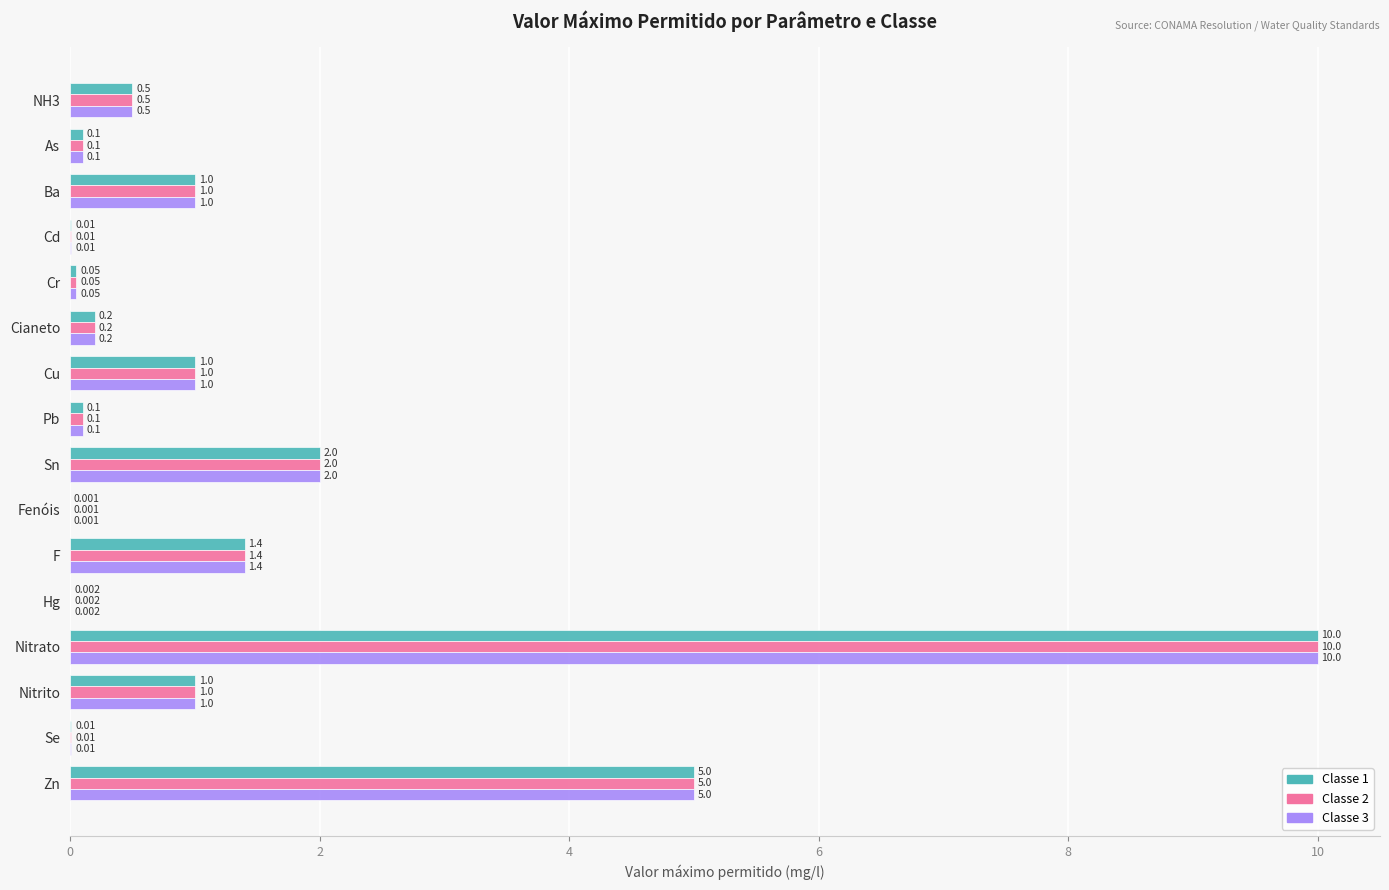

At which label does Classe 1 reach its peak?

Nitrato